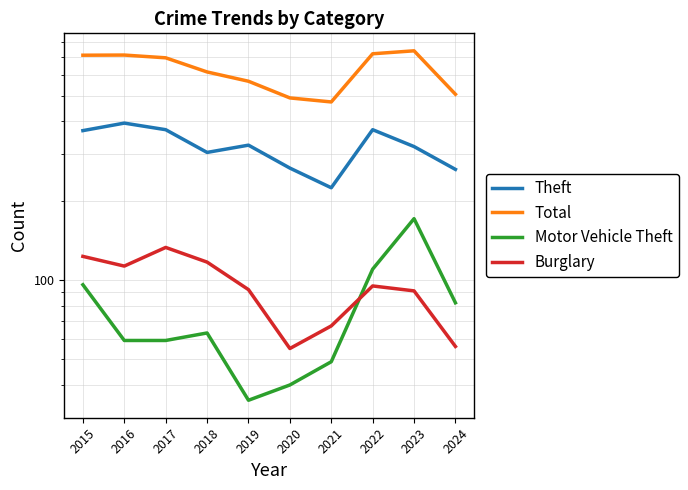

At which category does Burglary reach its first local valley?

2016